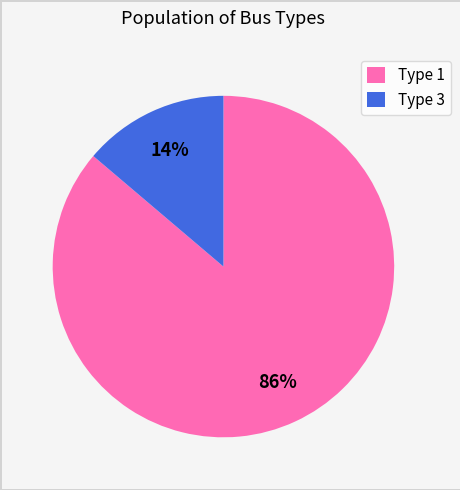

Which has a higher value, Type 3 or Type 1?

Type 1